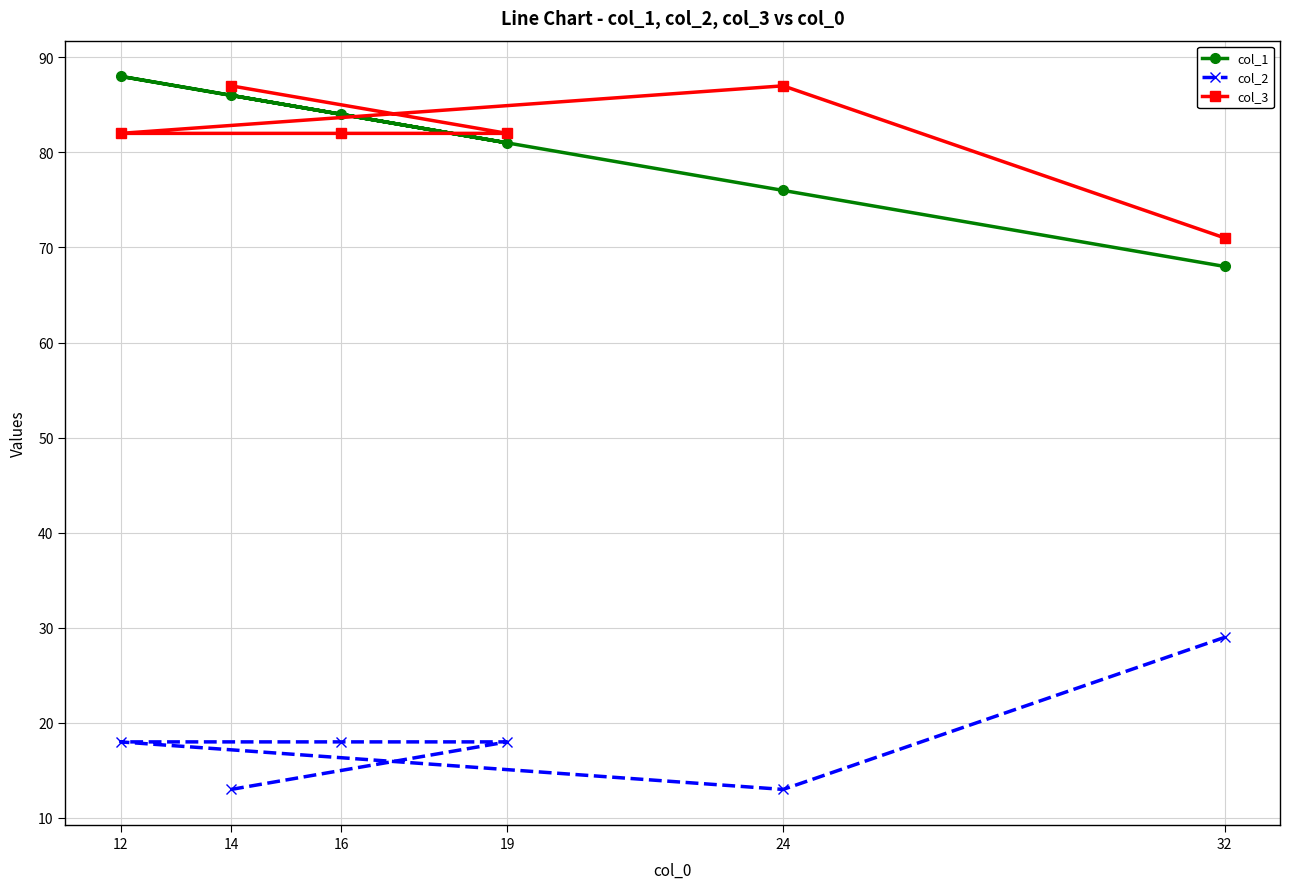

What is the maximum value shown in the chart?

88